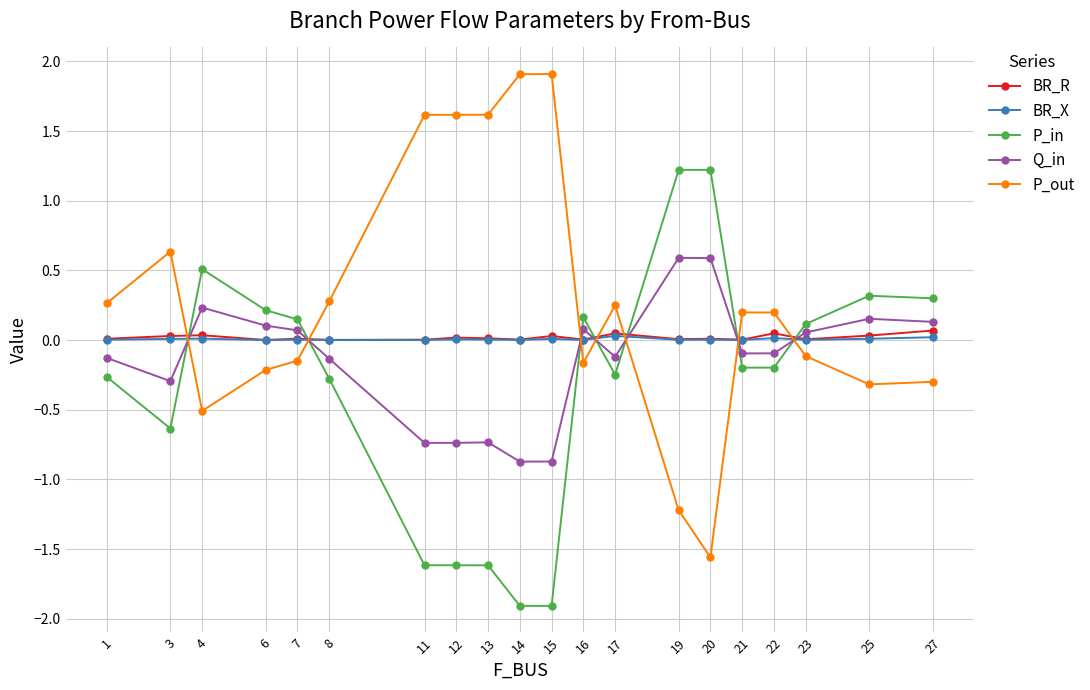

True or false: BR_X has more than 1 interior local peaks.

True